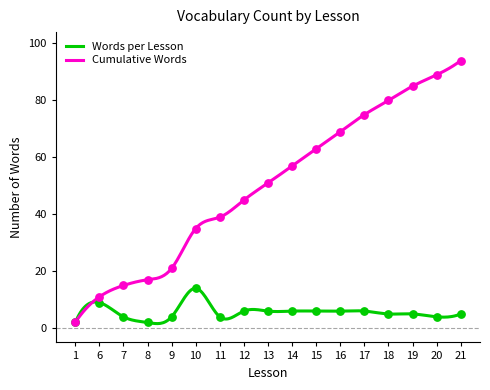

Which series reaches the maximum Y coordinate?

Cumulative Words